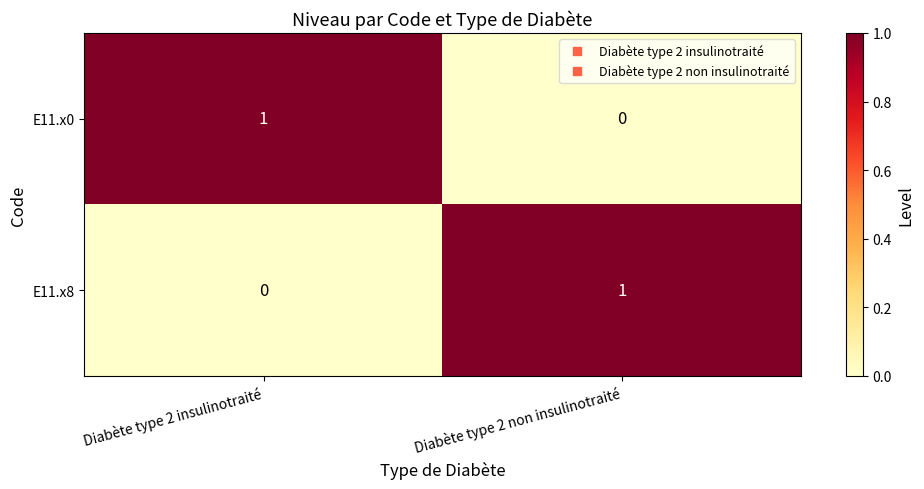

Is it true that E11.x0 equals 0 at Diabète type 2 non insulinotraité?

True